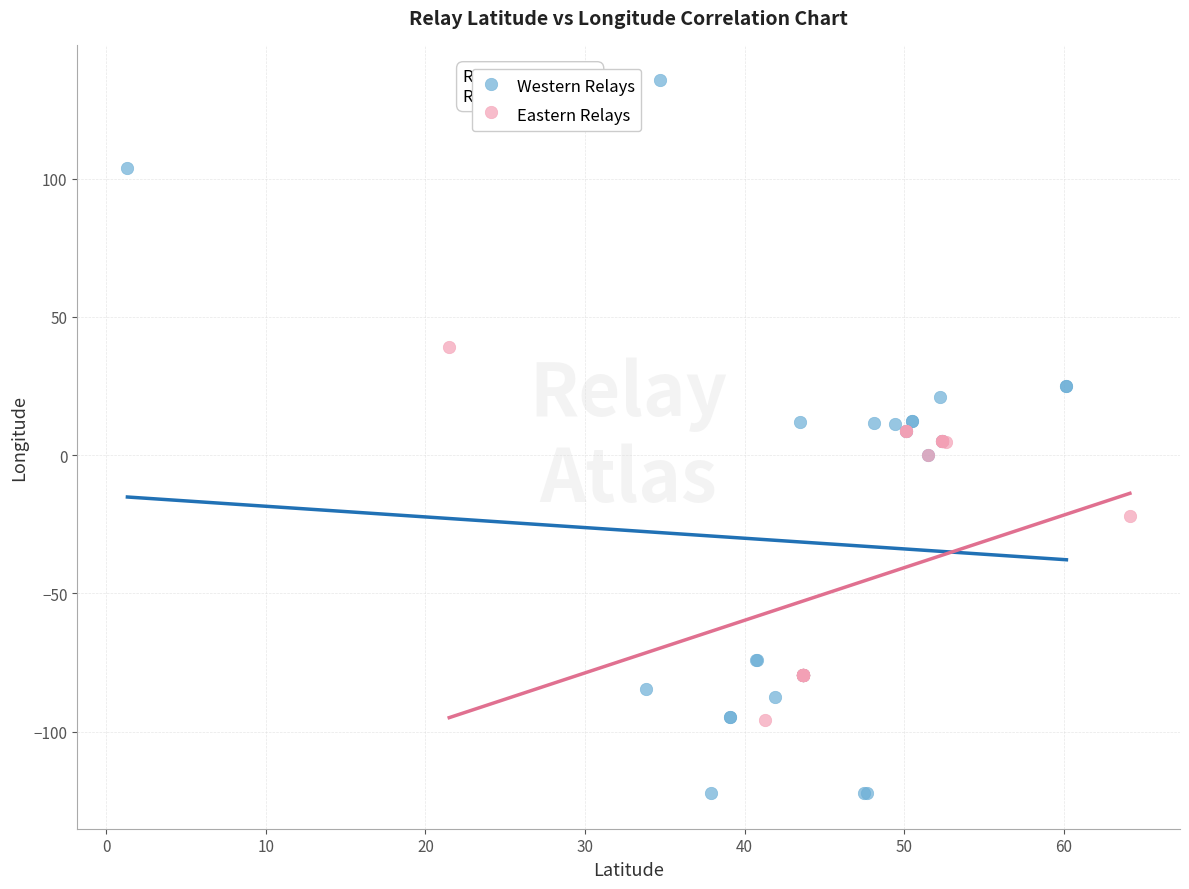

What are all the series names shown in the legend?

Western Relays, Eastern Relays